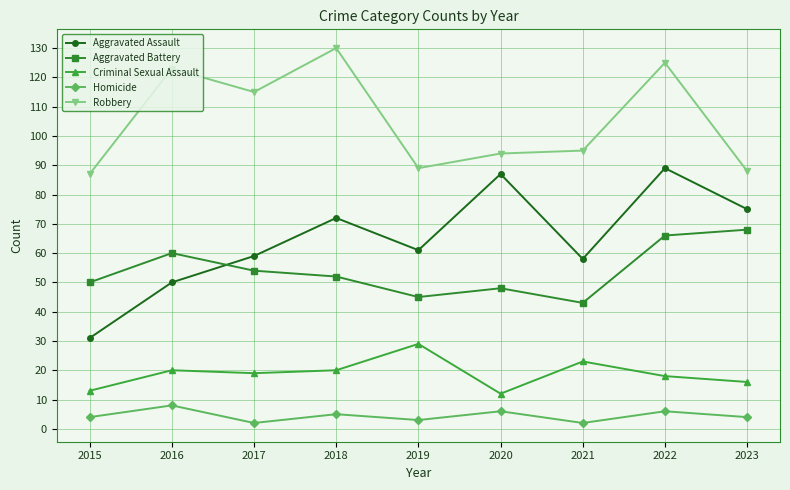

Where is the first local minimum for Aggravated Assault?

2019